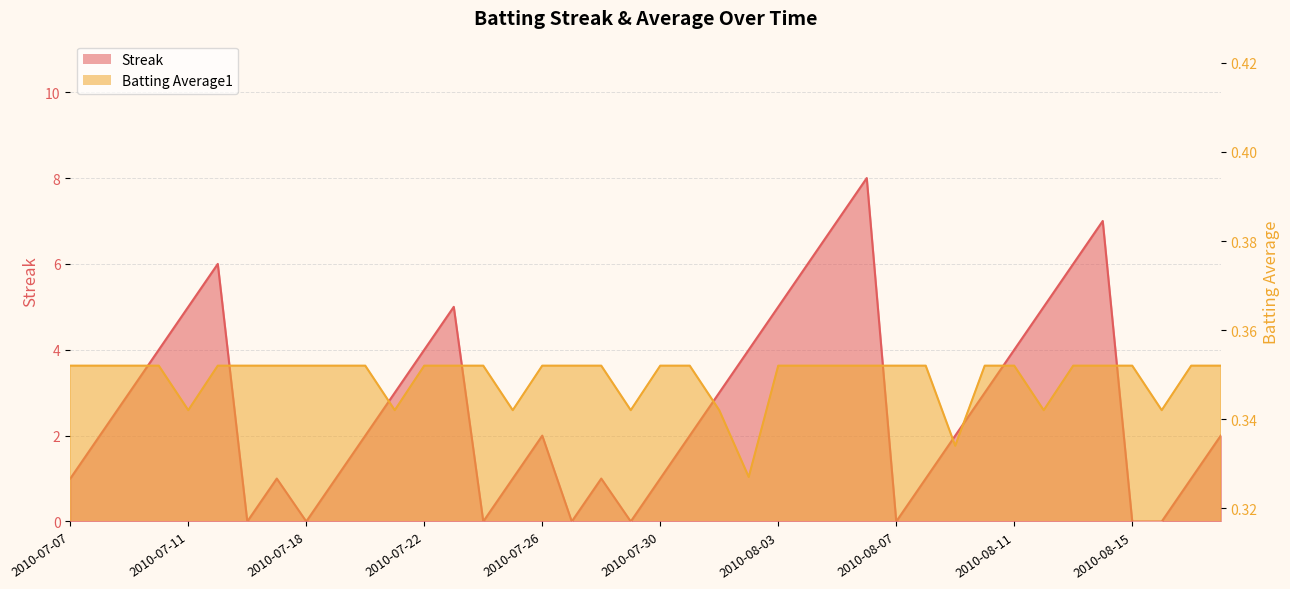

The value of Batting Average1 at 2010-07-20 is 0.5. True or false?

False